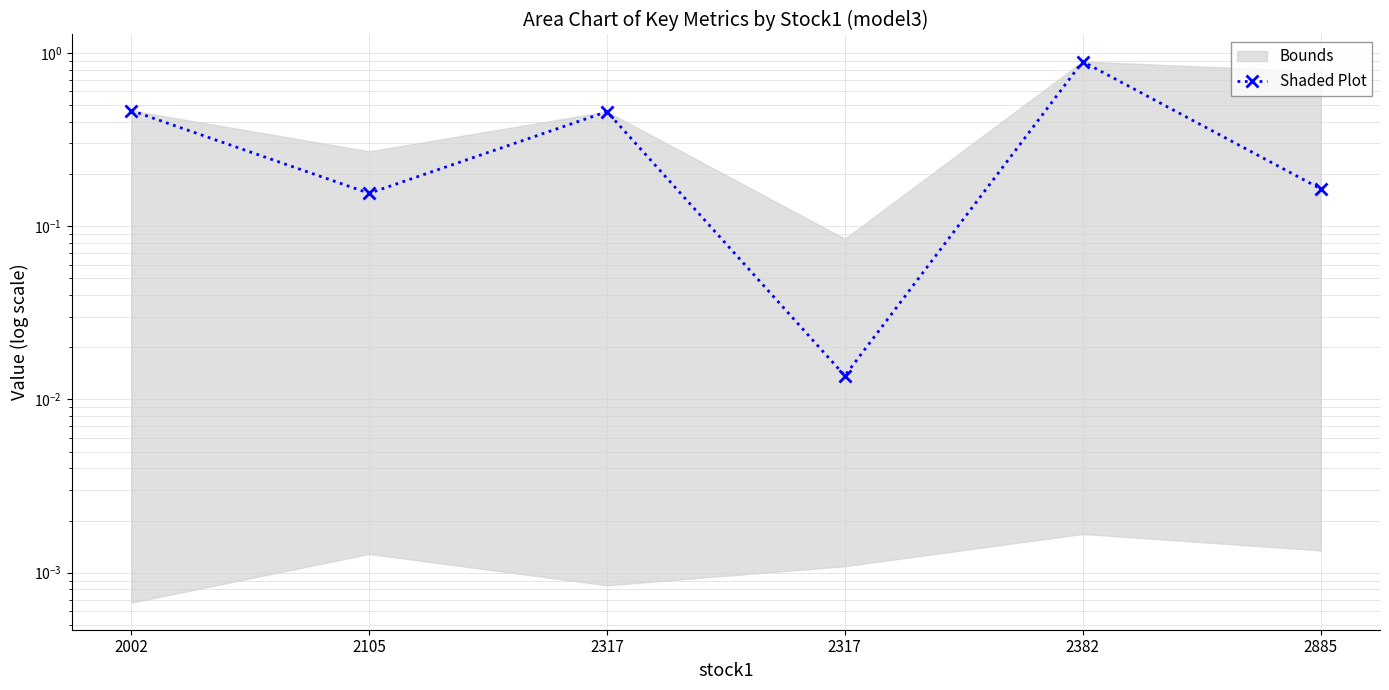

How many categories are shown in the chart?

6